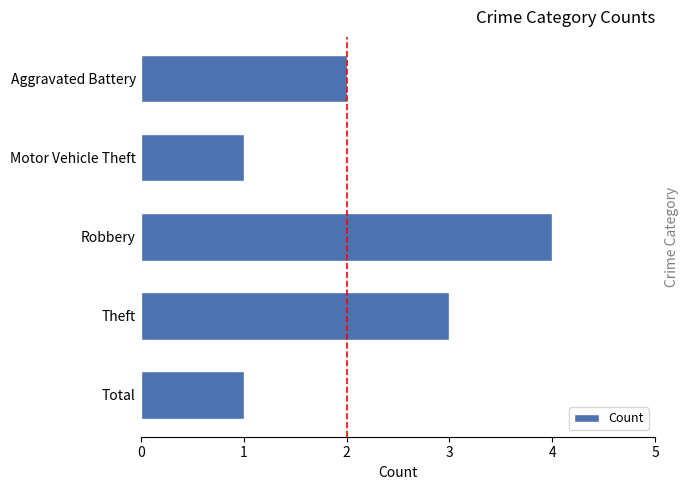

What is the difference between the second highest and minimum values?

2